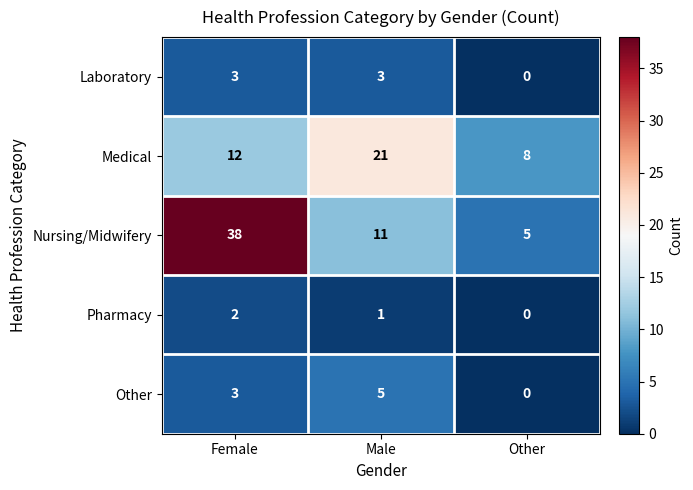

Which series has the largest total across all categories?

Nursing/Midwifery